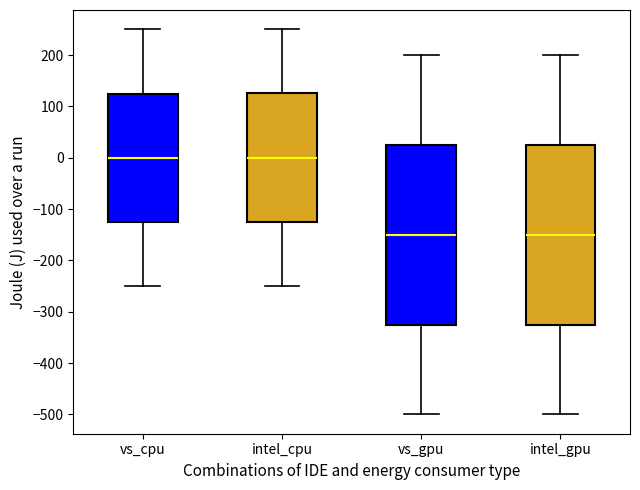

Reading left to right, transcribe this box plot: for each box, give where its median line is, the range the box spans, and where its two whiskers end, as read against the y-axis. The values are not printed on the chart, so give them approximately, as read against the axis.

vs_cpu: median 0, box -120 to 130, whiskers -250 to 250
intel_cpu: median 0, box -120 to 130, whiskers -250 to 250
vs_gpu: median -150, box -320 to 30, whiskers -500 to 200
intel_gpu: median -150, box -330 to 30, whiskers -500 to 200